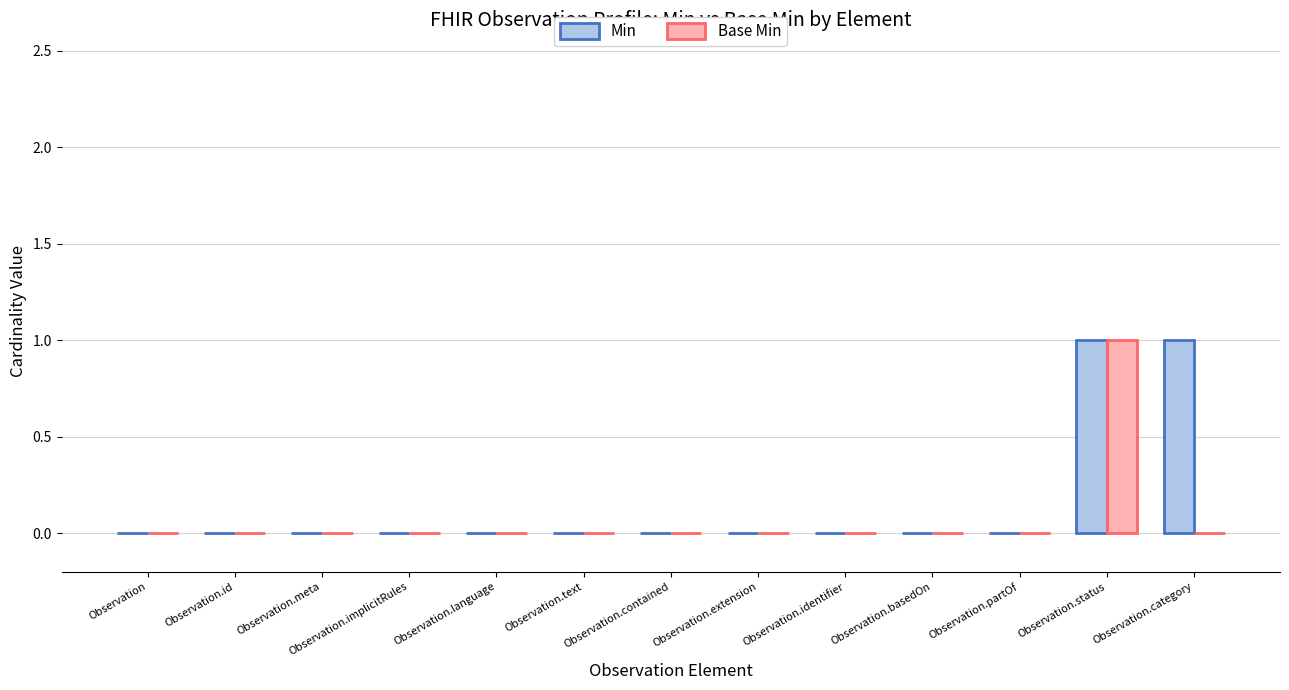

Is the value of Min at Observation.category greater than the value of Base Min at Observation.id?

Yes